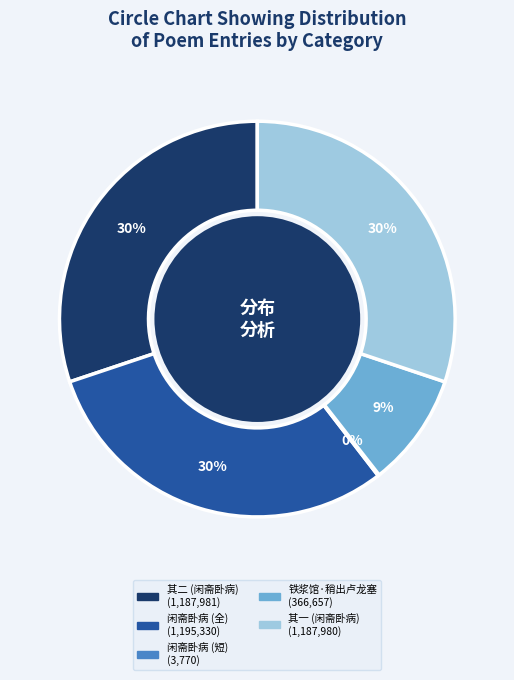

Is there any slice that represents more than half of the pie?

No